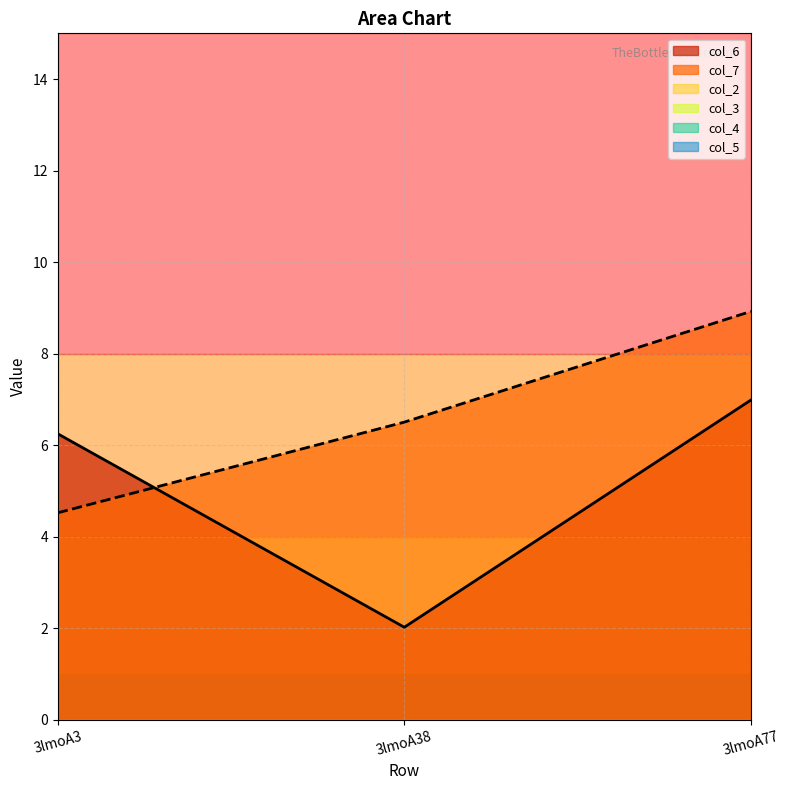

What is the value of the col_7 point at the 1st from the left?

4.5